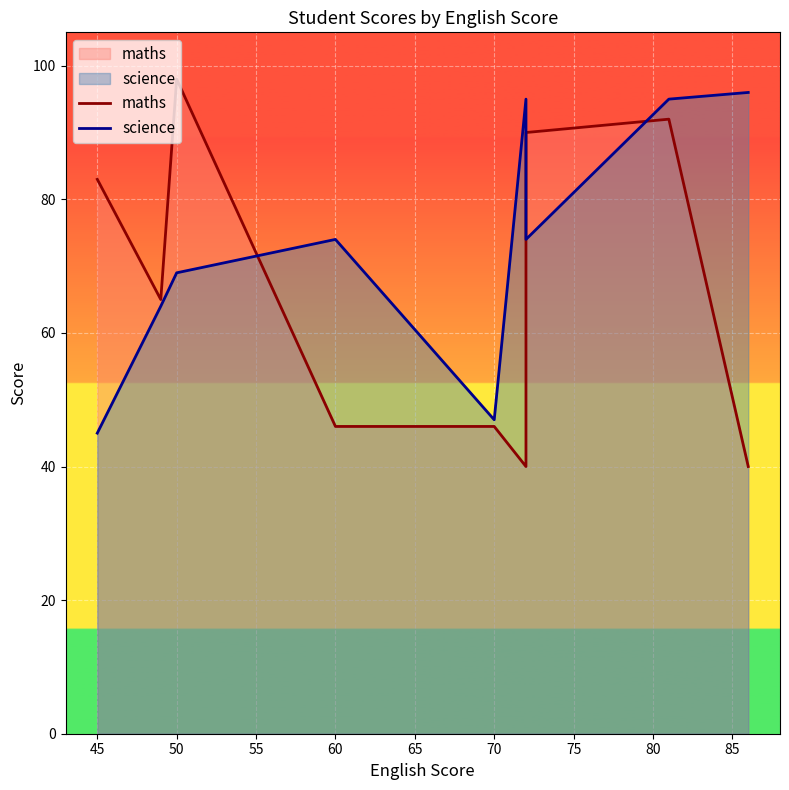

Reading right to left, extract all data points from this chart.

maths: 40	92	90	40	46	46	98	65	83
science: 96	95	74	95	47	74	69	64	45